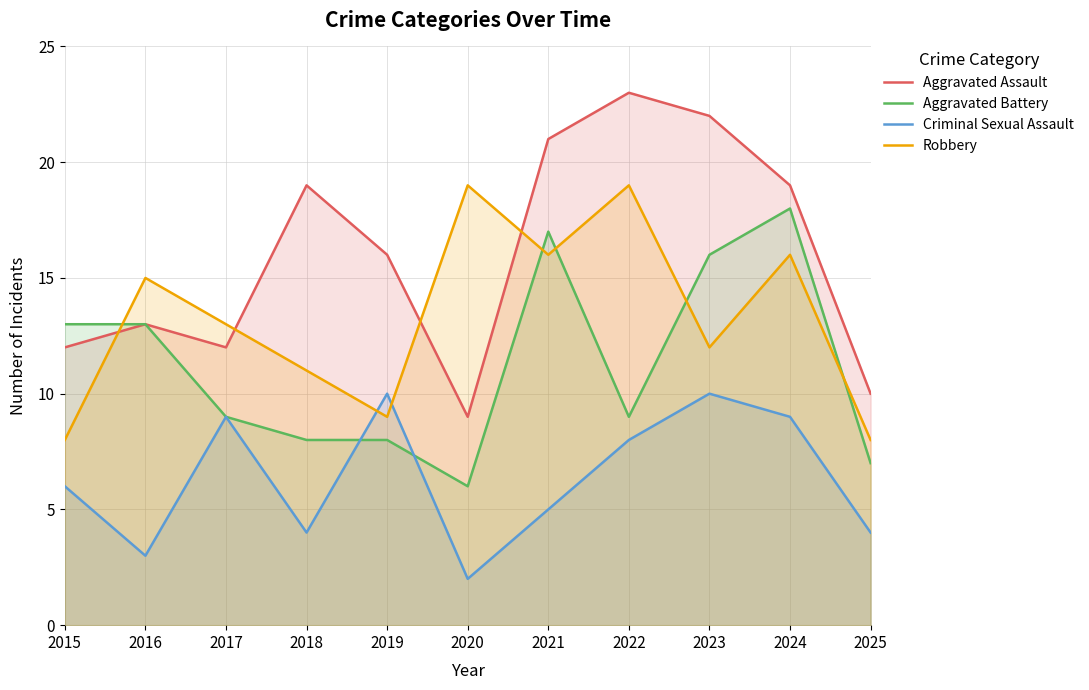

How many interior local peaks does the Aggravated Battery series have?

2